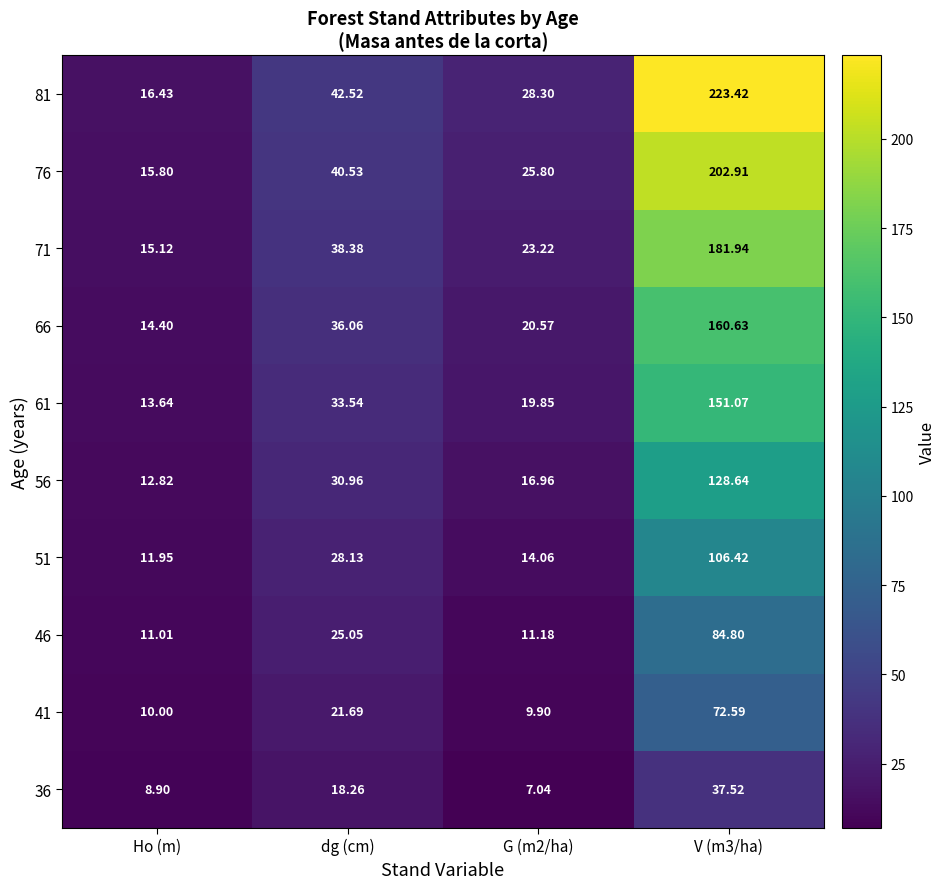

Rank the series by their maximum value, from highest to lowest.

81, 76, 71, 66, 61, 56, 51, 46, 41, 36